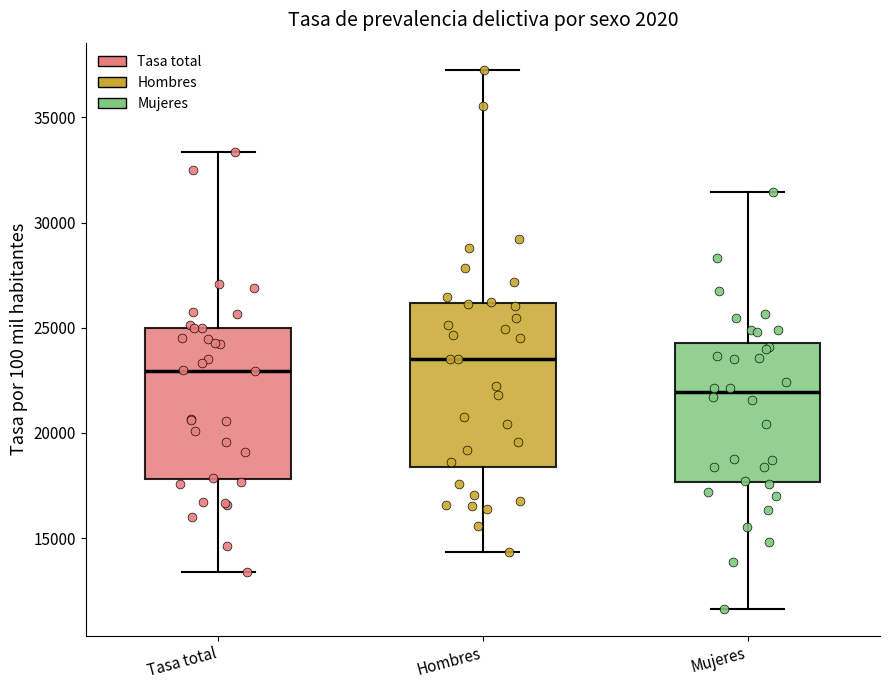

Reading left to right, transcribe this box plot: for each box, give where its median line is, the range the box spans, and where its two whiskers end, as read against the y-axis. The values are not printed on the chart, so give them approximately, as read against the axis.

Tasa total: median 23000, box 18000 to 25000, whiskers 13500 to 33500
Hombres: median 23500, box 18500 to 26000, whiskers 14500 to 37500
Mujeres: median 22000, box 17500 to 24500, whiskers 11500 to 31500